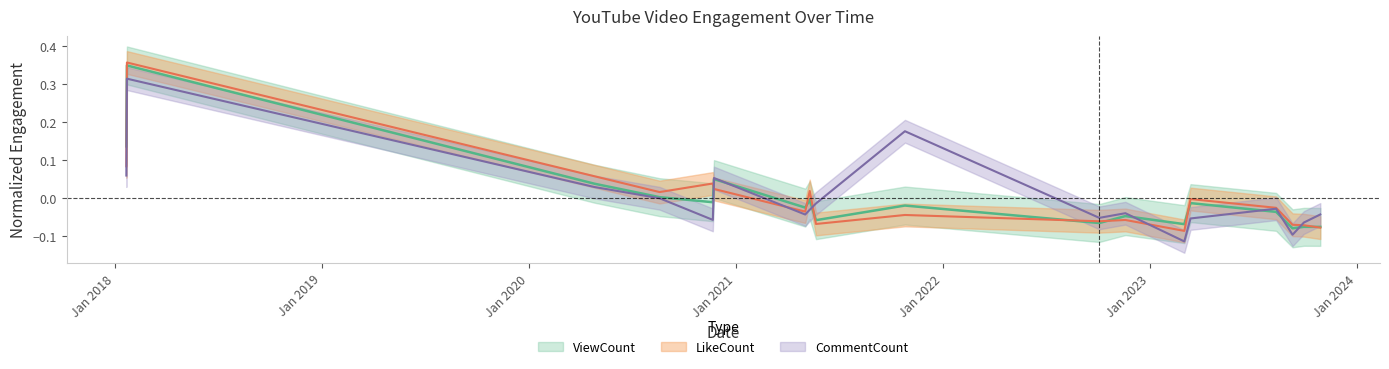

Between 2018-01-21 and 2020-08-19, which is larger?

2018-01-21